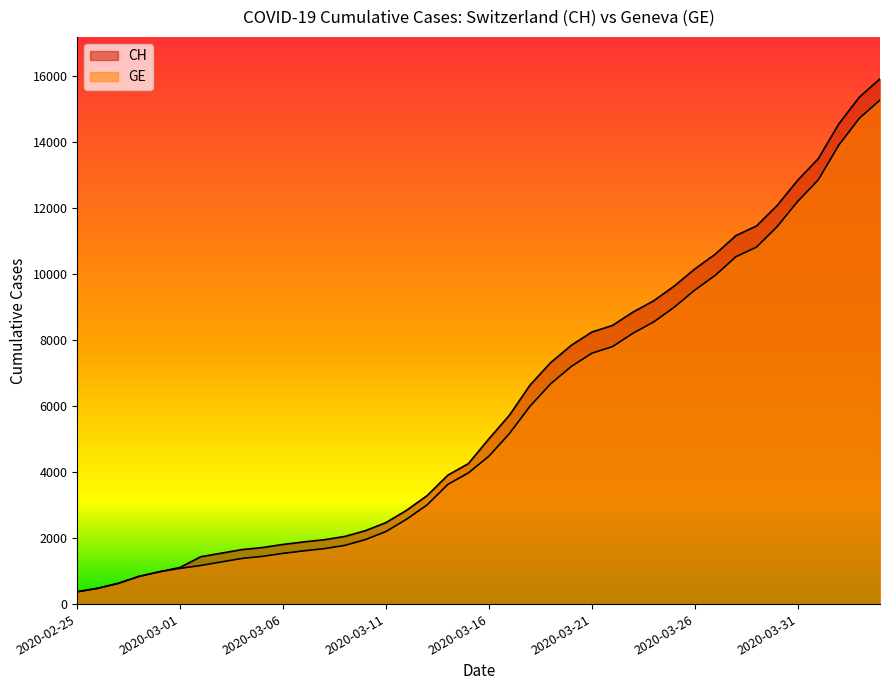

List the series in order of their overall mean, highest first.

CH, GE